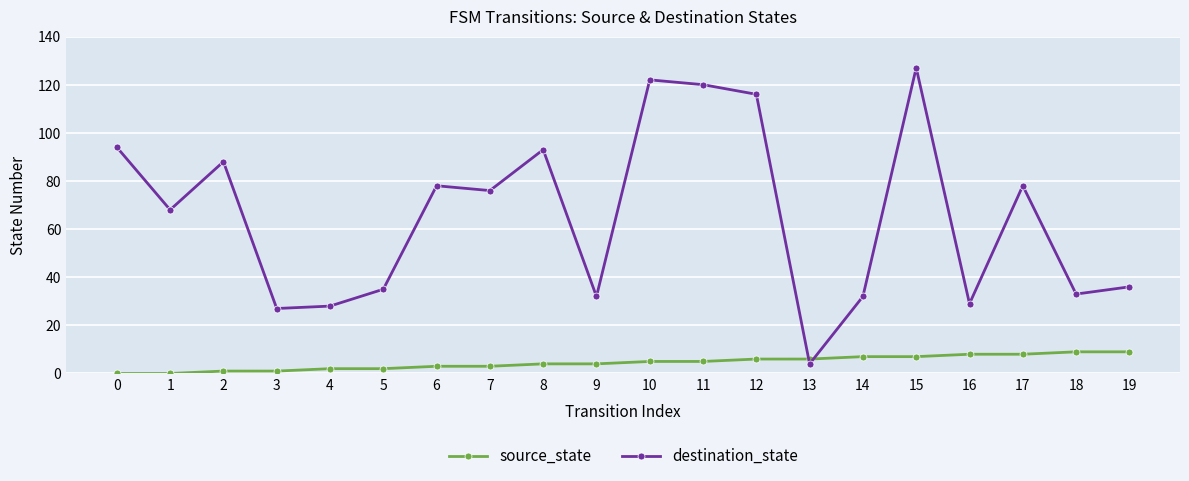

Which series has the largest range (max minus min)?

destination_state